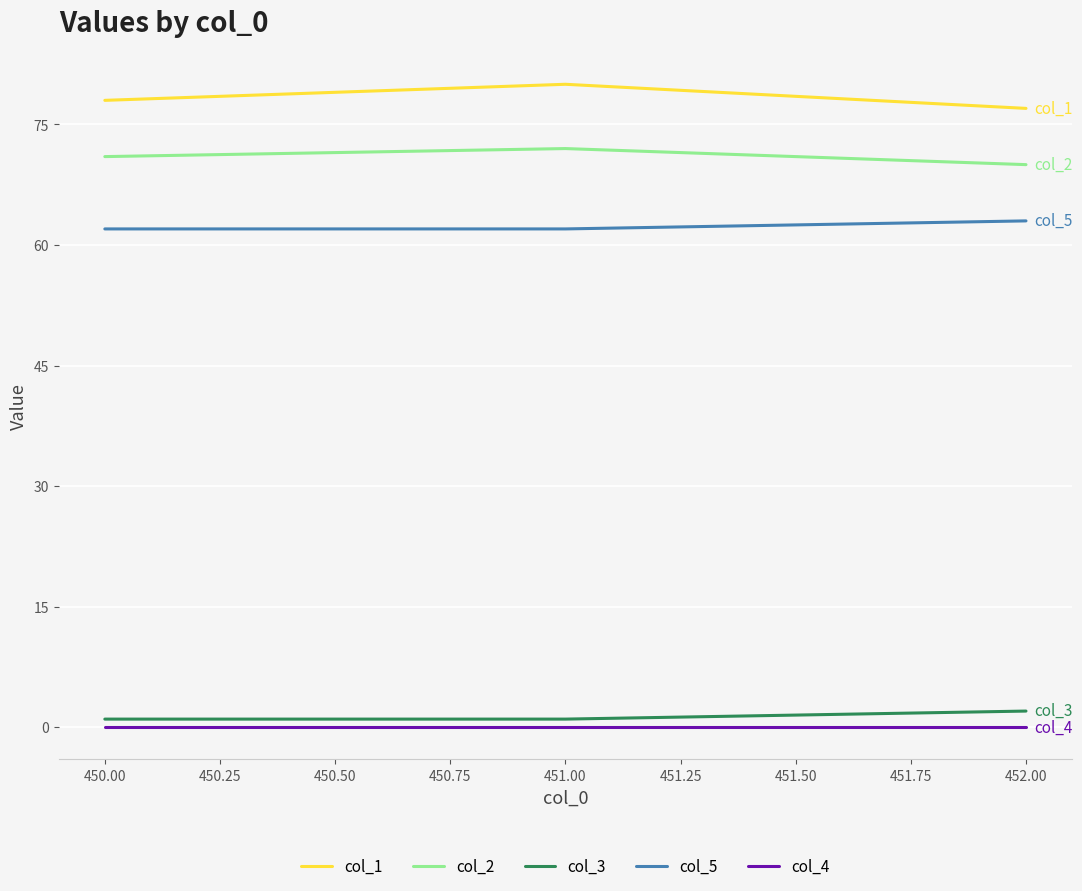

What value does the col_1 series have at 450.00?

78